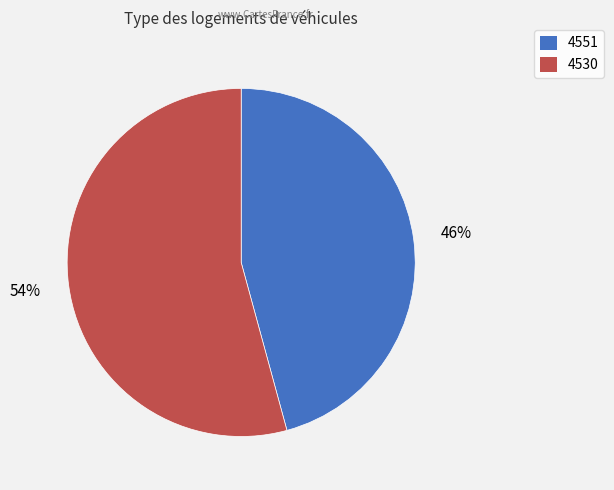

Count the number of slices in the pie.

2